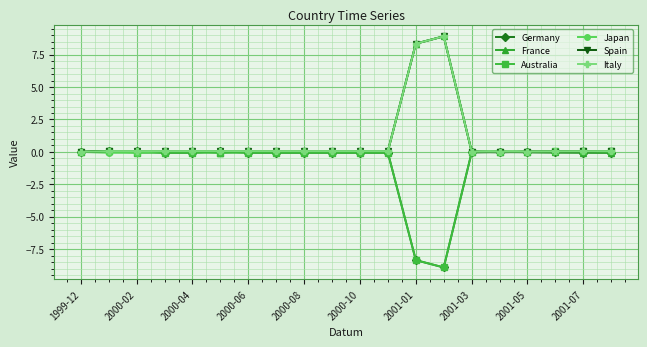

True or false: Spain has more than 0 interior local peaks.

True